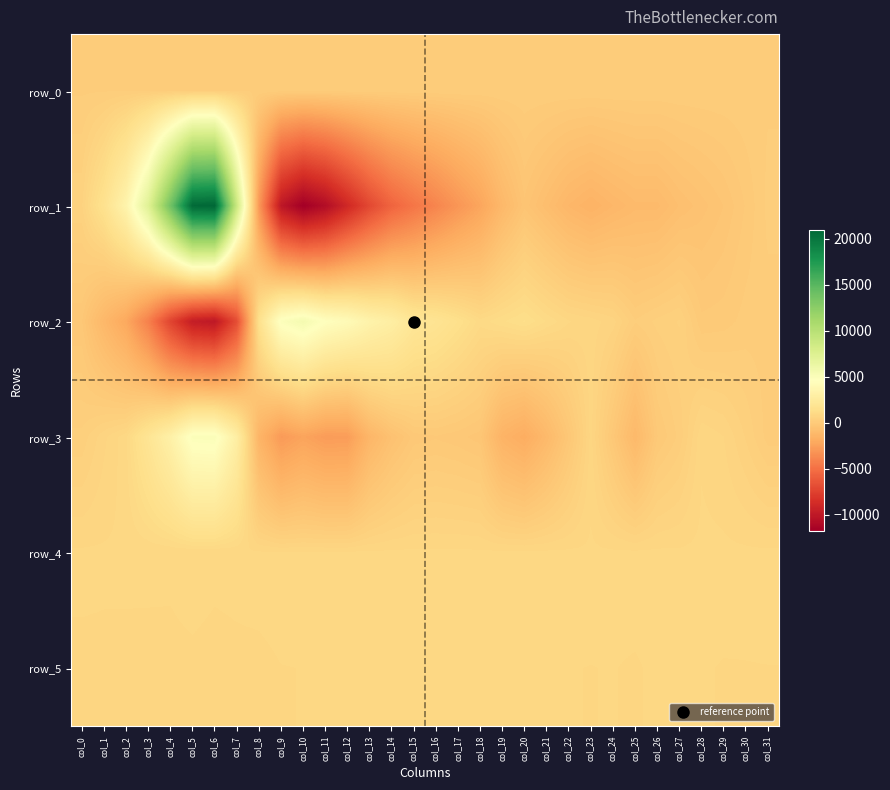

What is the smallest value displayed?

-11729.0